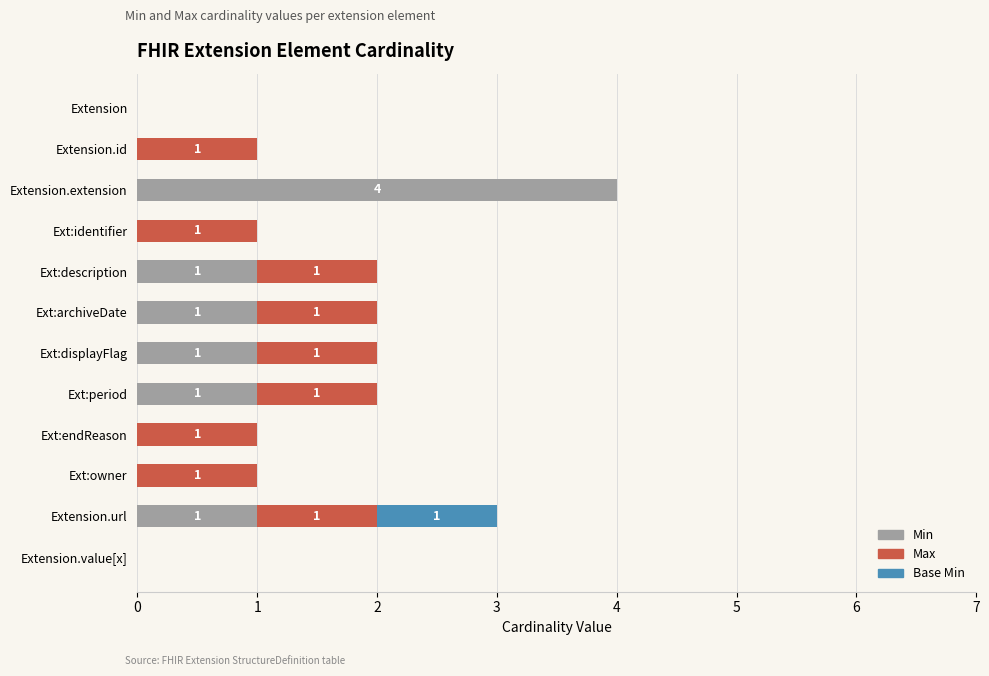

The Min series shows 1 at Ext:archiveDate. True or false?

True